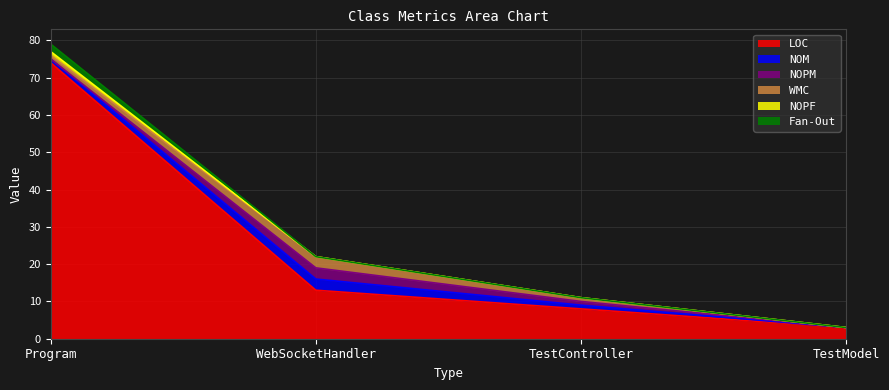

Reading left to right, transcribe all the data shown in this chart.

LOC: Program=74	WebSocketHandler=13	TestController=8	TestModel=3
NOM: Program=1	WebSocketHandler=3	TestController=1	TestModel=0
NOPM: Program=0	WebSocketHandler=3	TestController=1	TestModel=0
WMC: Program=1	WebSocketHandler=3	TestController=1	TestModel=0
NOPF: Program=1	WebSocketHandler=0	TestController=0	TestModel=0
Fan-Out: Program=2	WebSocketHandler=0	TestController=0	TestModel=0